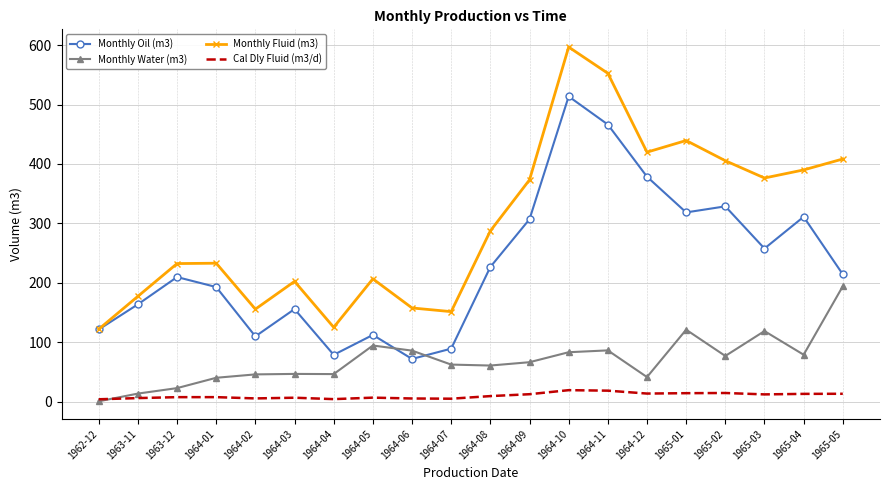

True or false: Monthly Water (m3) and Monthly Fluid (m3) cross at least once.

False